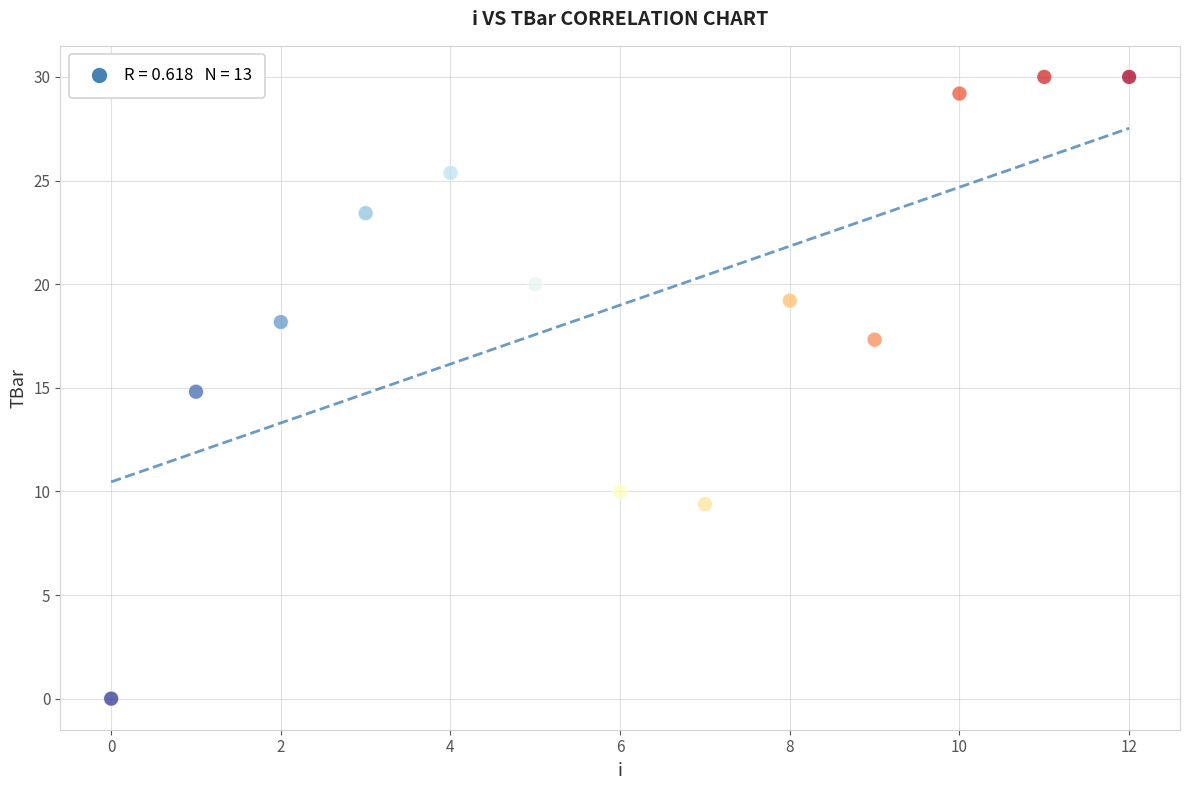

What is the range of Y values (max minus min)?

30.0